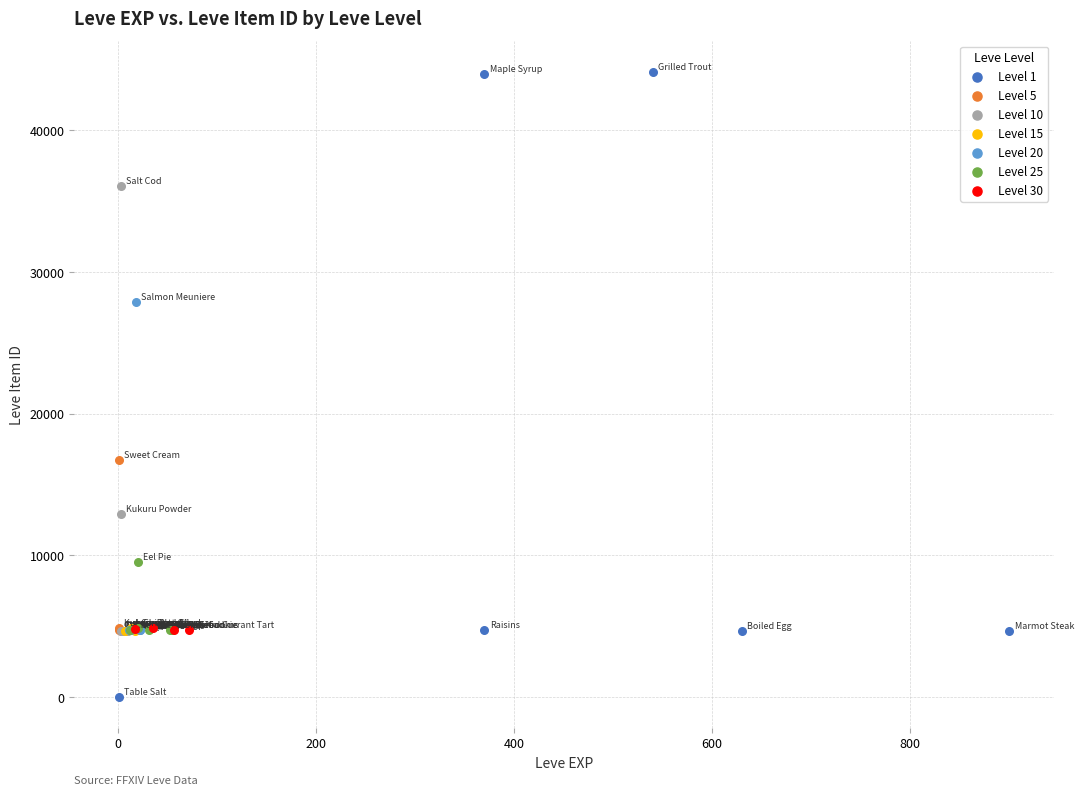

Which series has the widest spread of Y values?

Level 1